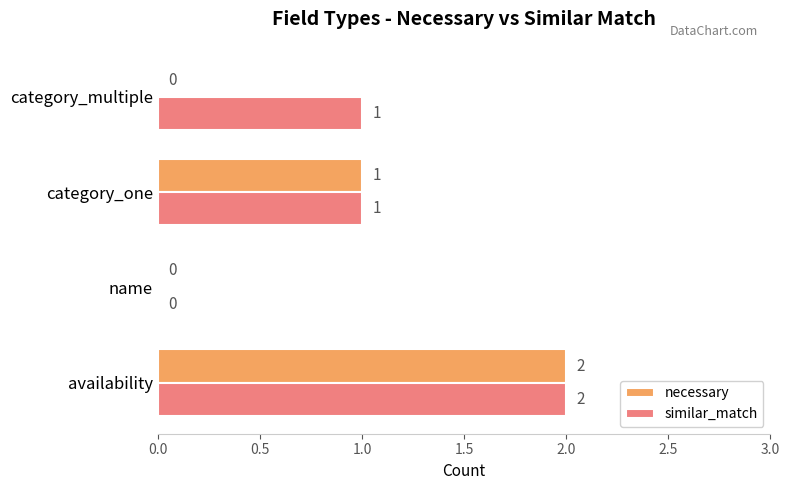

Which series changed the most between name and category_multiple?

similar_match